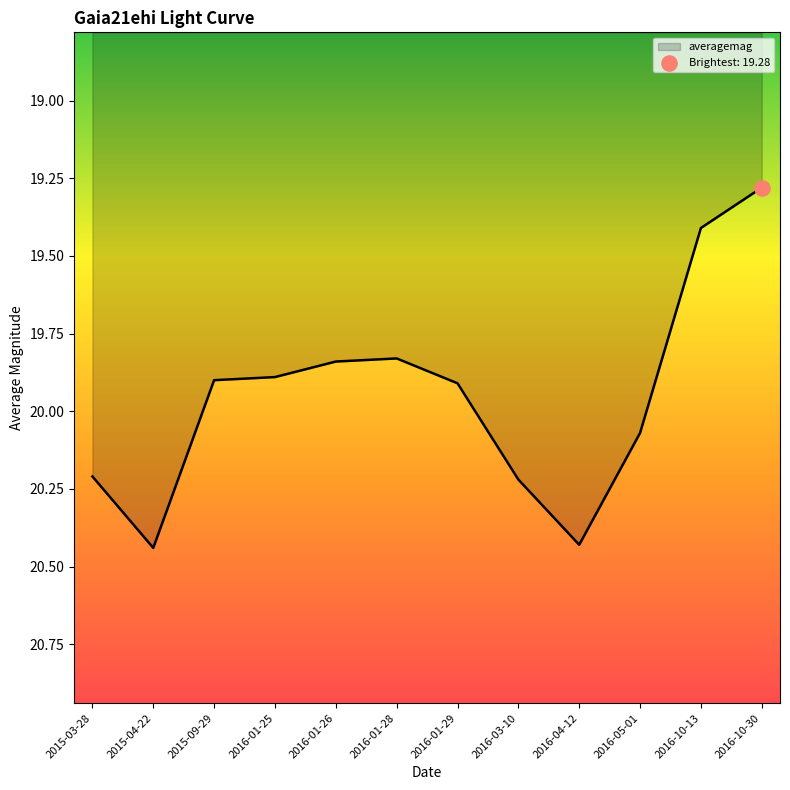

Which has a higher value, 2016-10-13 or 2016-01-28?

2016-01-28